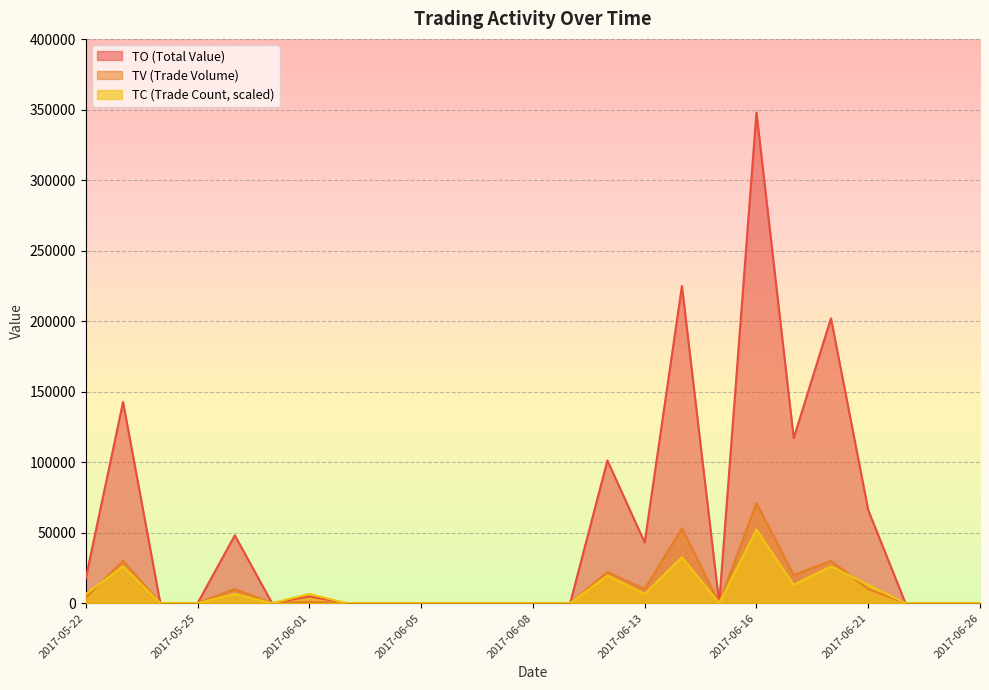

True or false: TO and TV intersect in this chart.

False